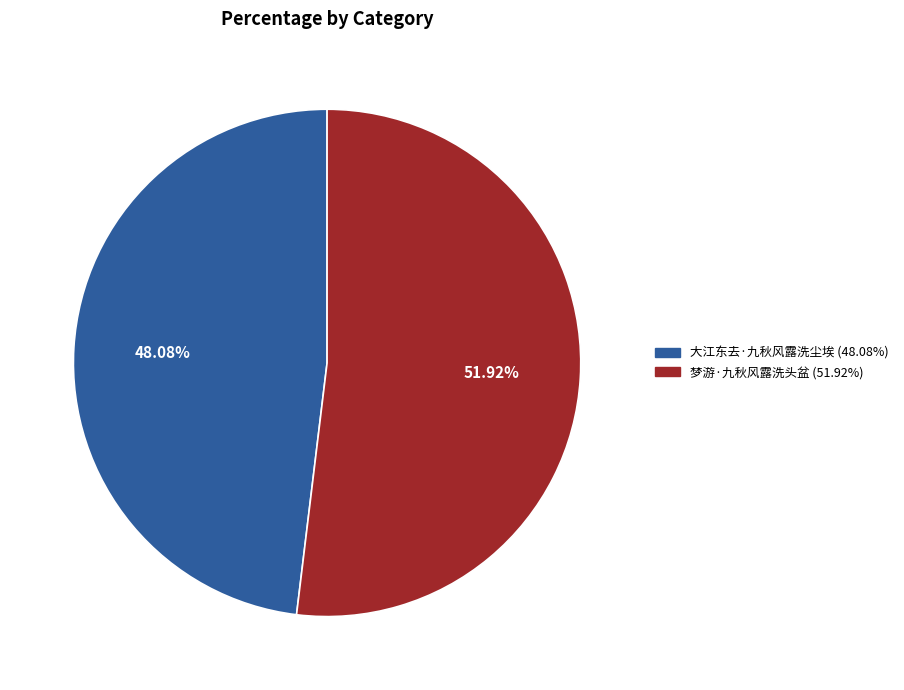

Combined, do 梦游·九秋风露洗头盆 and 大江东去·九秋风露洗尘埃 account for over 50%?

Yes